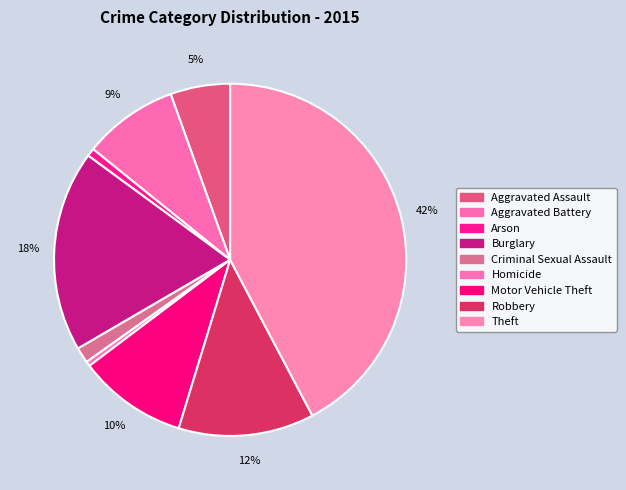

What is the smallest slice in the pie chart?

Homicide